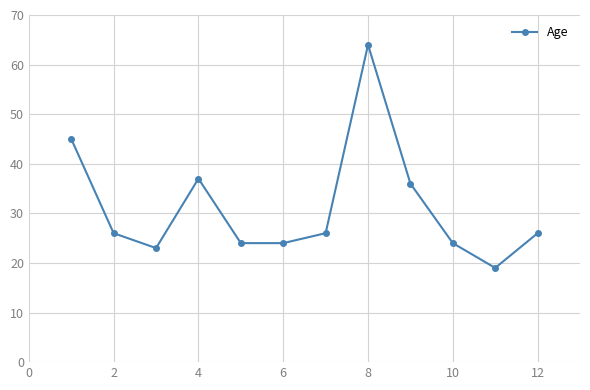

What is the difference between the second highest and second lowest values?

22